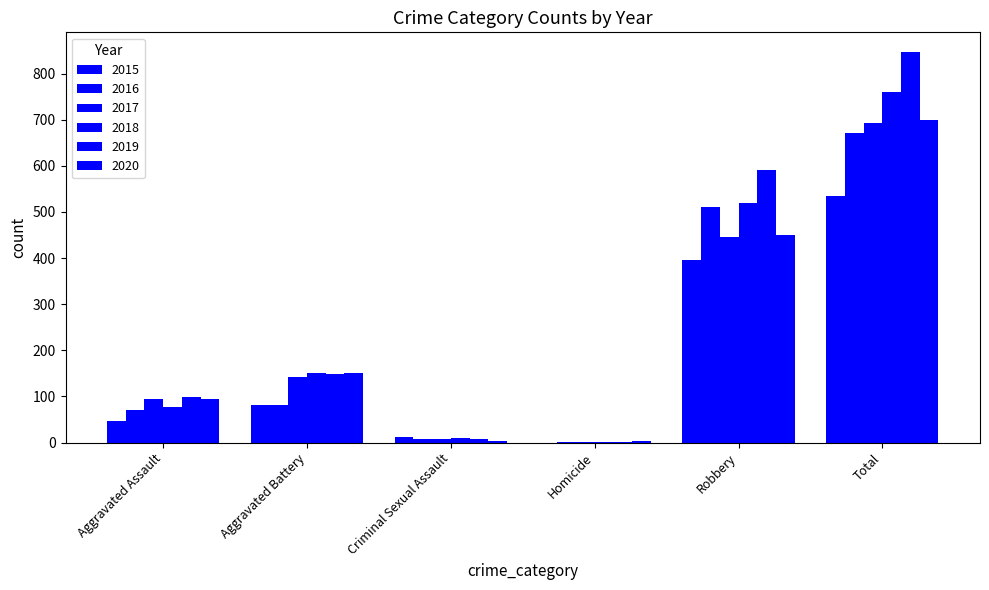

Are the bars horizontal?

No